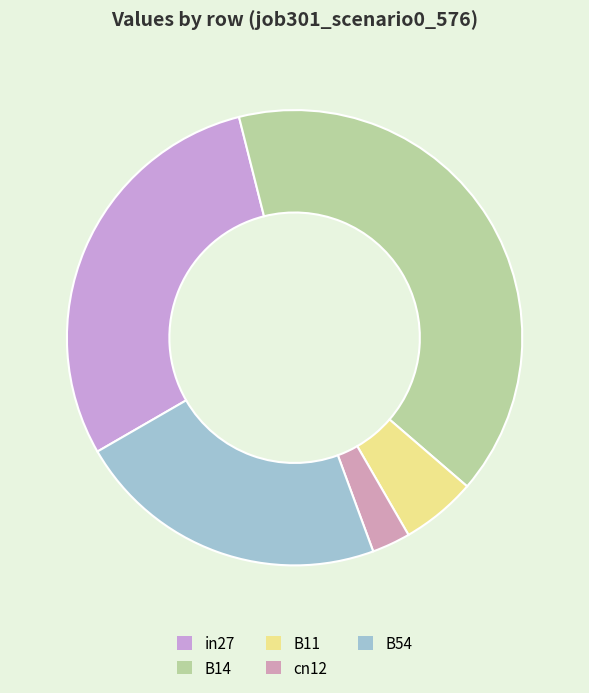

How many slices are in this pie chart?

5